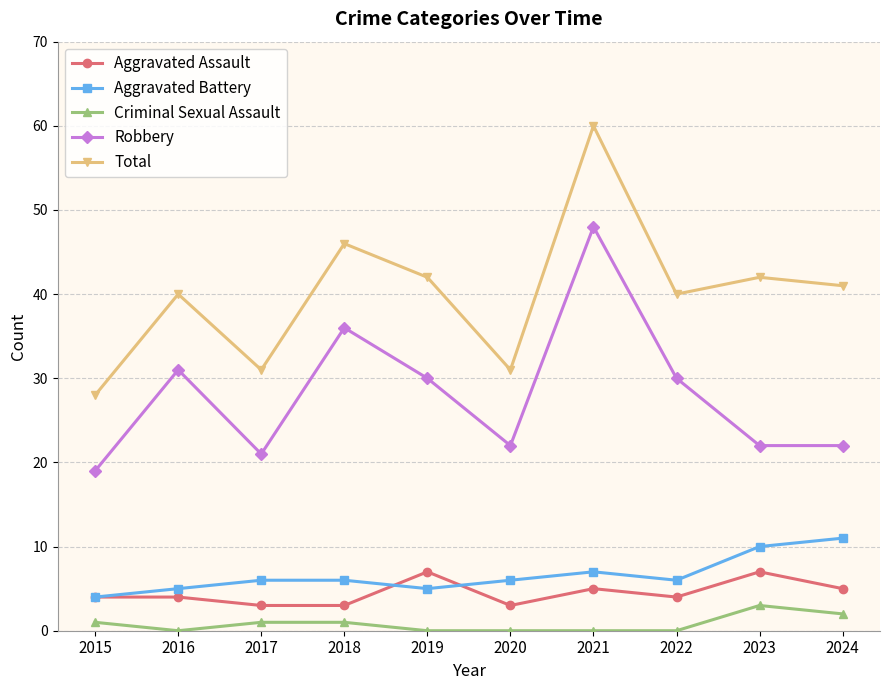

Reading left to right, transcribe all the data shown in this chart.

Aggravated Assault: 4	4	3	3	7	3	5	4	7	5
Aggravated Battery: 4	5	6	6	5	6	7	6	10	11
Criminal Sexual Assault: 1	0	1	1	0	0	0	0	3	2
Robbery: 19	31	21	36	30	22	48	30	22	22
Total: 28	40	31	46	42	31	60	40	42	41